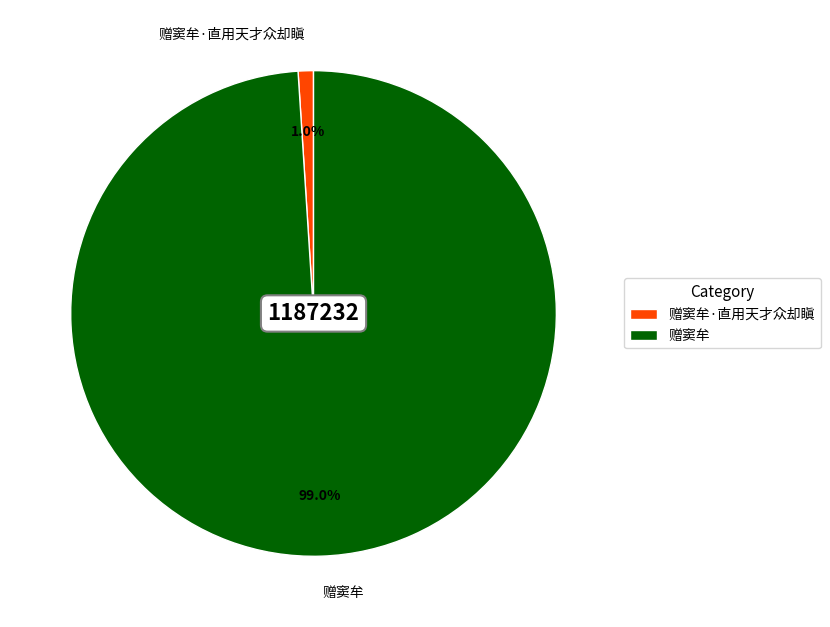

Which category has the smallest portion of the pie?

赠窦牟·直用天才众却瞋